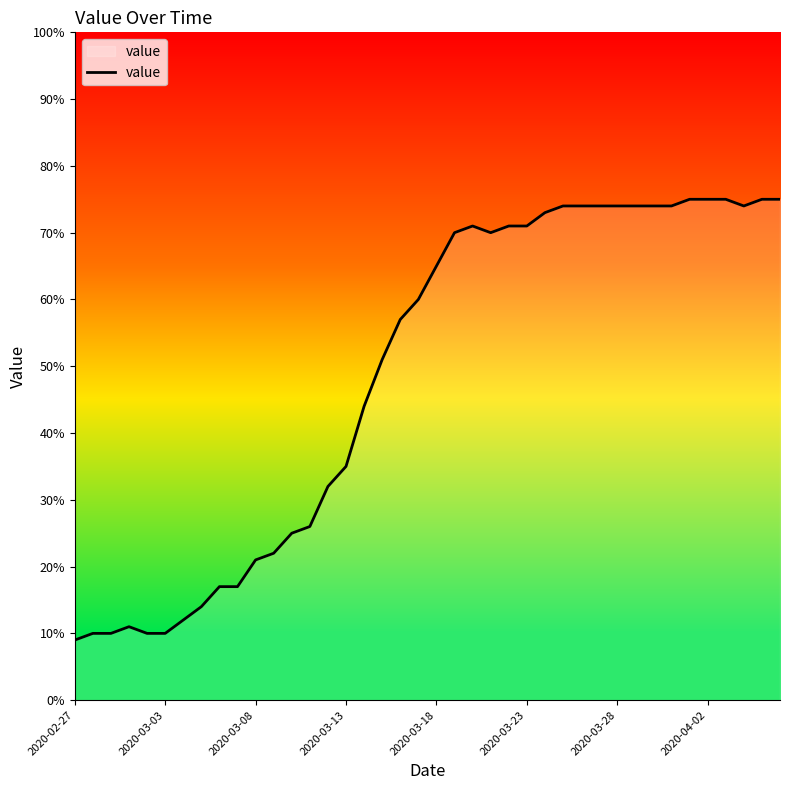

What is the smallest value displayed?

9